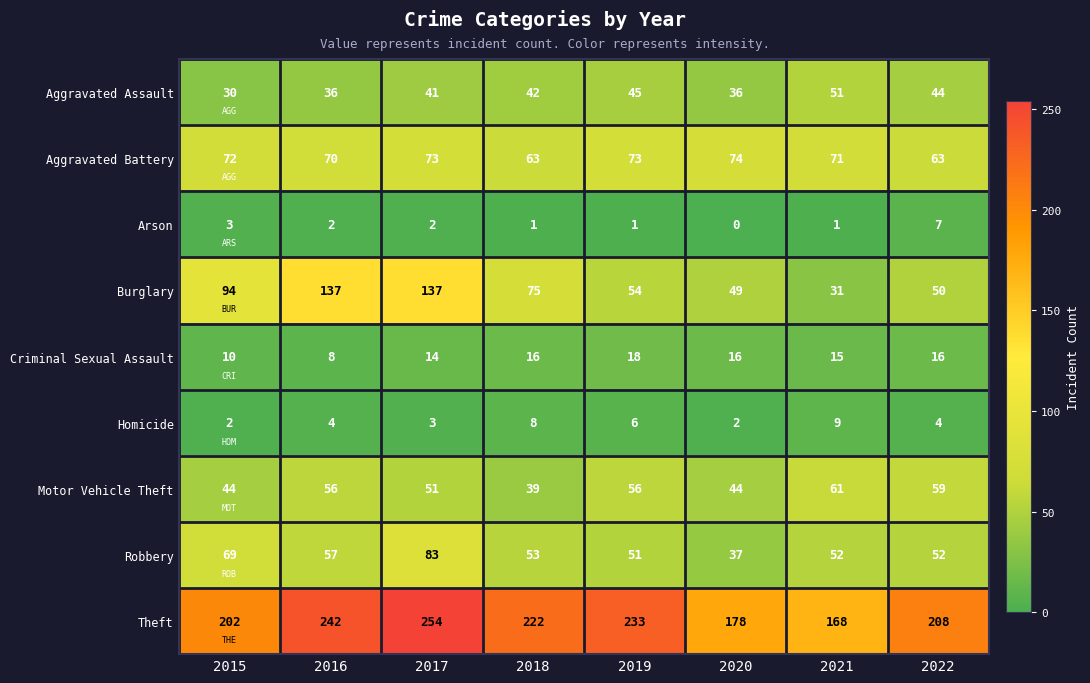

At which category is the sum across all series the highest?

2017